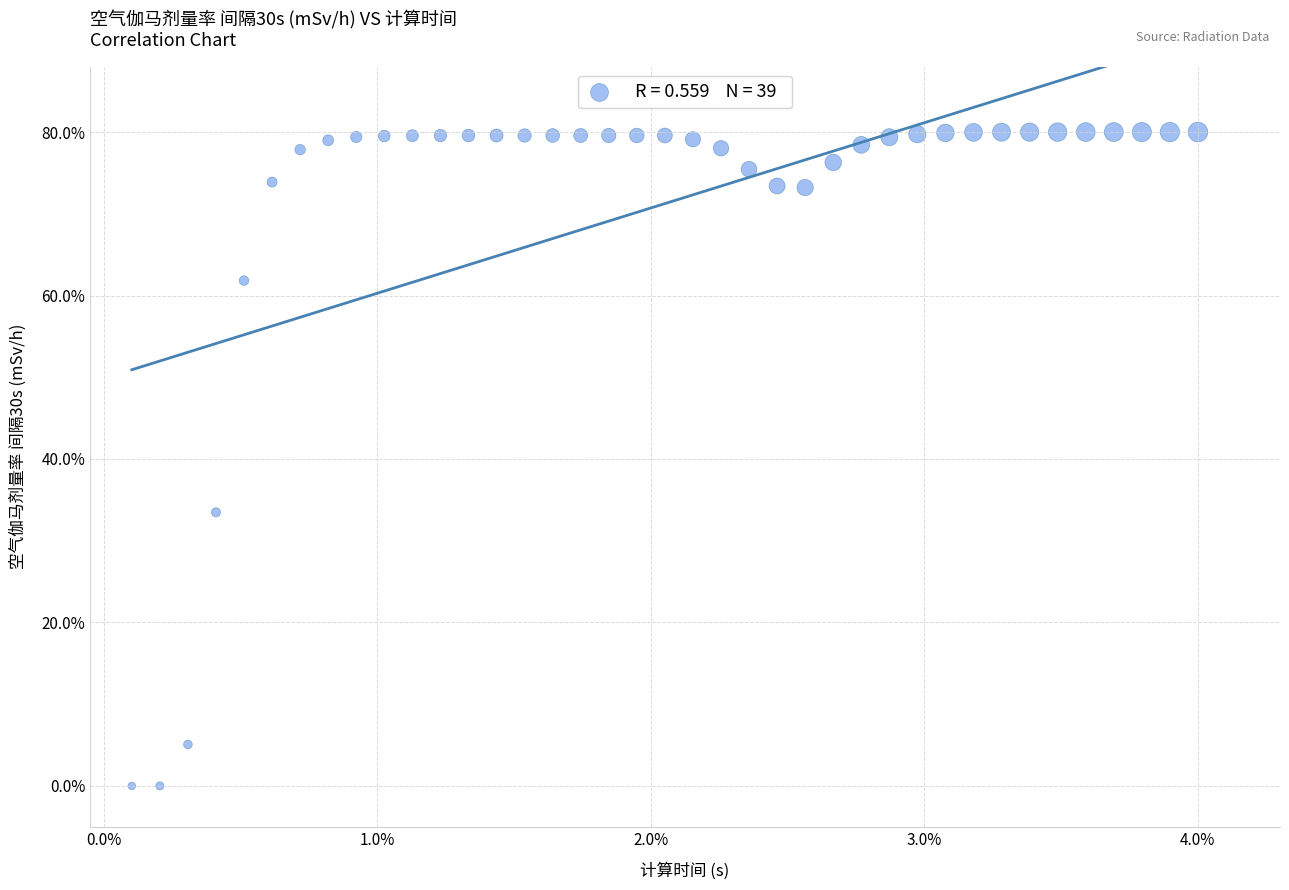

What is the range of Y values (max minus min)?

80.0